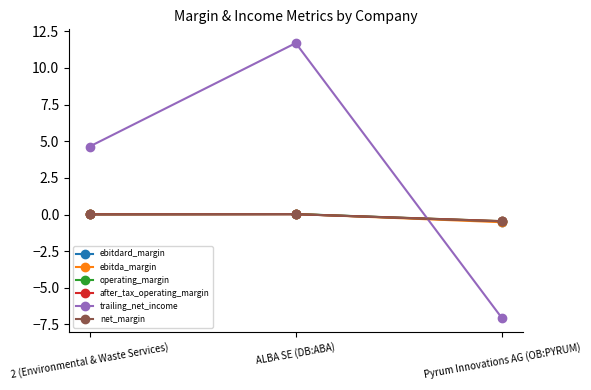

Does the chart display data point markers on the line(s)?

Yes